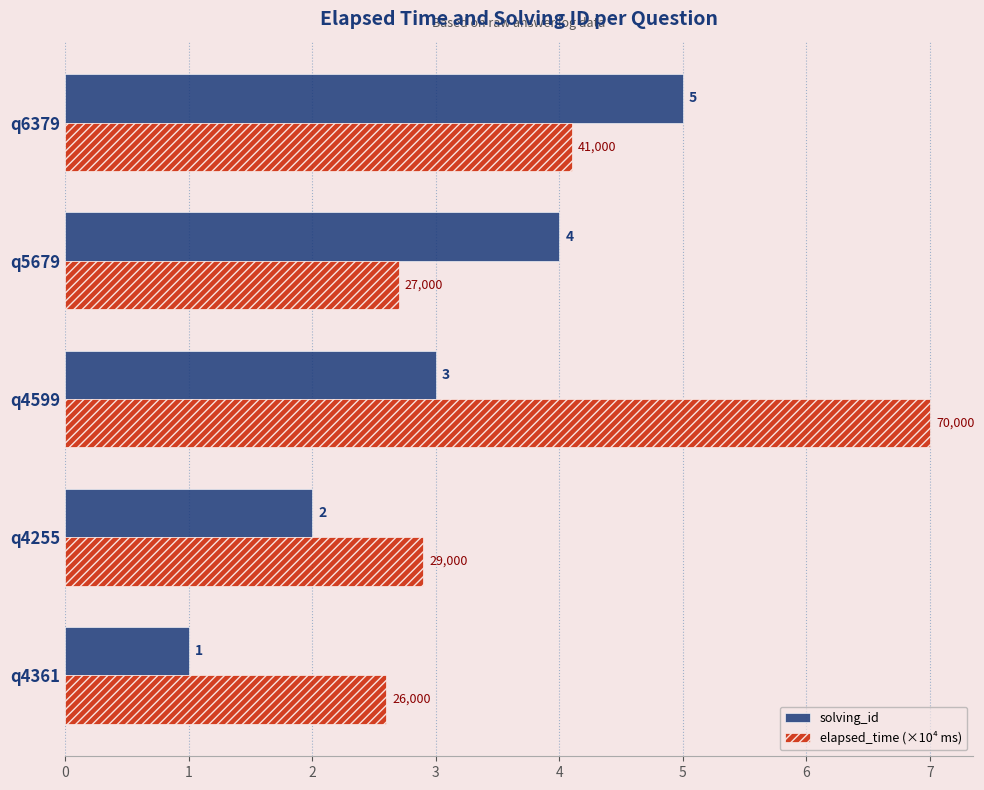

Count the solving_id values in the range 2 to 4.

3